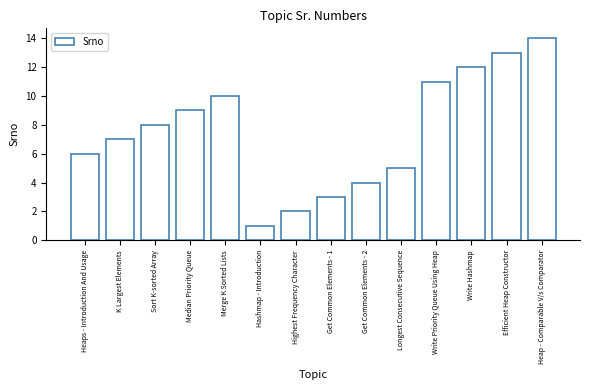

Approximately how many times larger is the value at K Largest Elements compared to Highest Frequency Character?

3.5